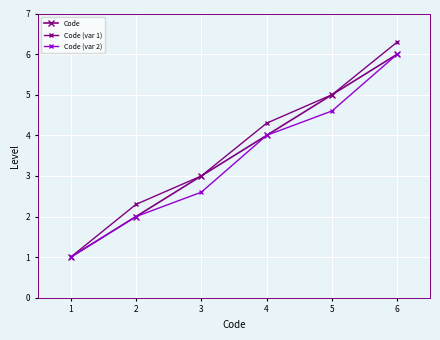

How many lines are shown in the chart?

3